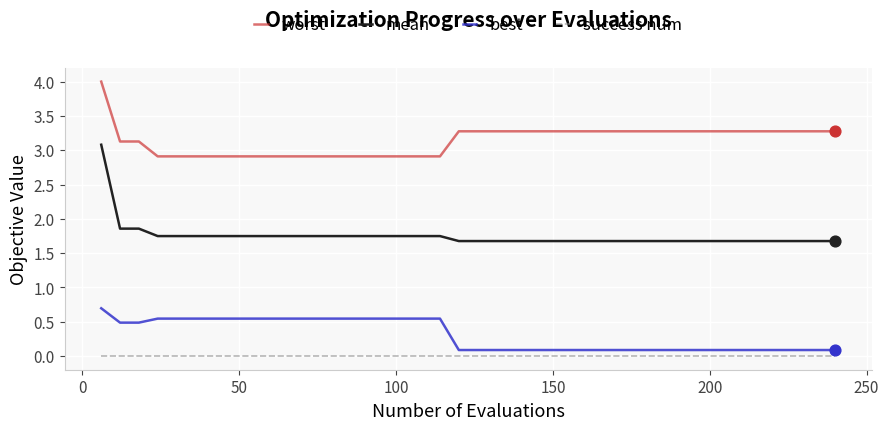

Which series has the largest range (max minus min)?

mean